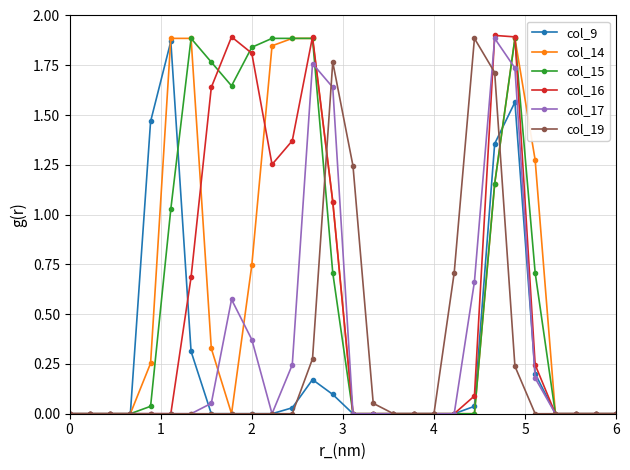

Which series has the largest range (max minus min)?

col_16